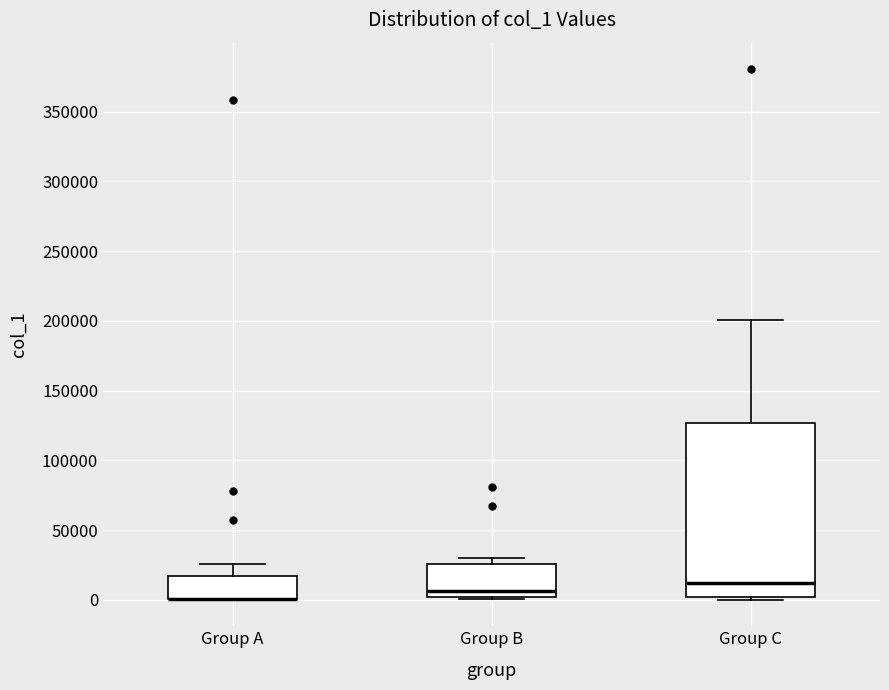

Reading left to right, read every box against the y-axis: the position of its median line, the range the box covers, and the ends of its whiskers. The values are not printed on the chart, so give them approximately, as read against the axis.

Group A: median 0 (drawn on the box's lower edge), box 0 to 15000, whiskers 0 to 25000
Group B: median 5000, box 0 to 25000, whiskers 0 (just below the box's lower edge) to 30000
Group C: median 10000, box 0 to 125000, whiskers 0 (just below the box's lower edge) to 200000